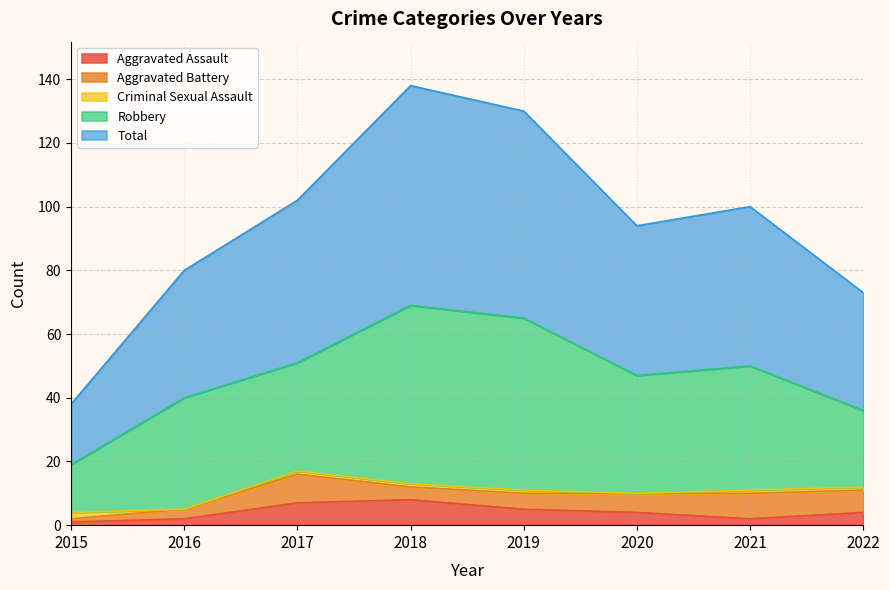

How many distinct data groups are displayed?

5